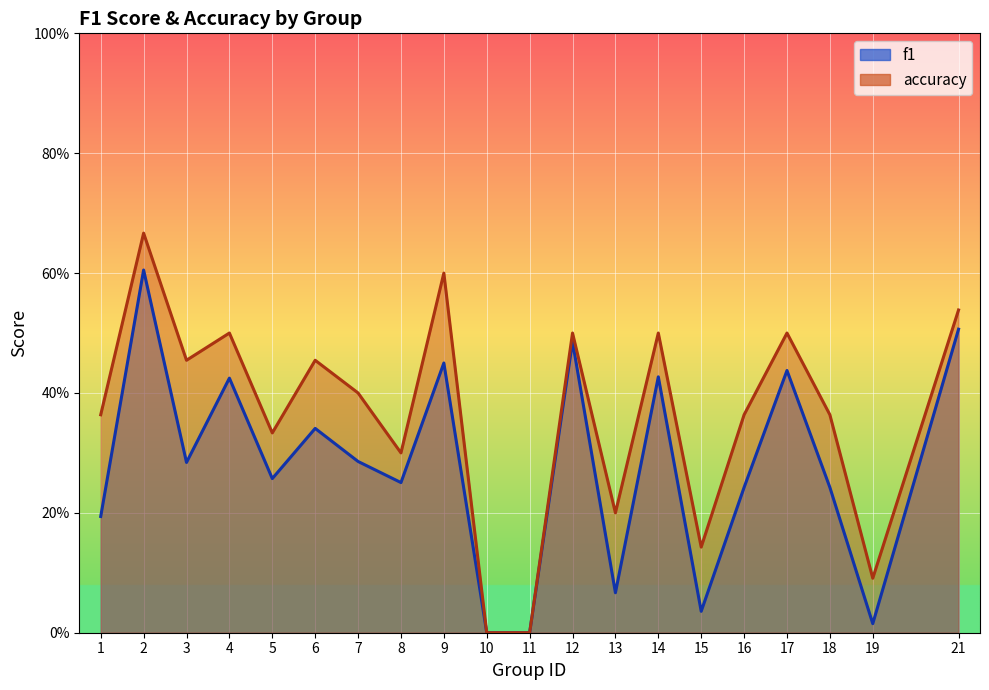

Reading right to left, what are all the values shown in this chart?

f1: 21=0.5	19=0.0	18=0.2	17=0.4	16=0.2	15=0.0	14=0.4	13=0.1	12=0.5	11=0.0	10=0.0	9=0.5	8=0.3	7=0.3	6=0.3	5=0.3	4=0.4	3=0.3	2=0.6	1=0.2
accuracy: 21=0.5	19=0.1	18=0.4	17=0.5	16=0.4	15=0.1	14=0.5	13=0.2	12=0.5	11=0.0	10=0.0	9=0.6	8=0.3	7=0.4	6=0.5	5=0.3	4=0.5	3=0.5	2=0.7	1=0.4